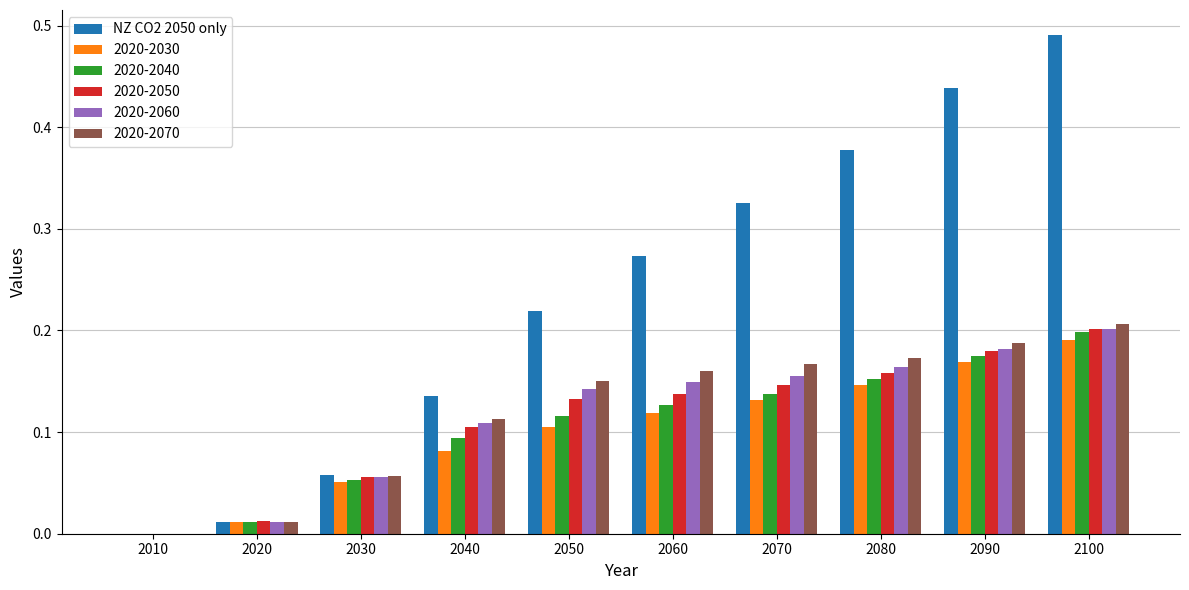

The value of 2020-2030 at 2100 is 0.2. True or false?

True